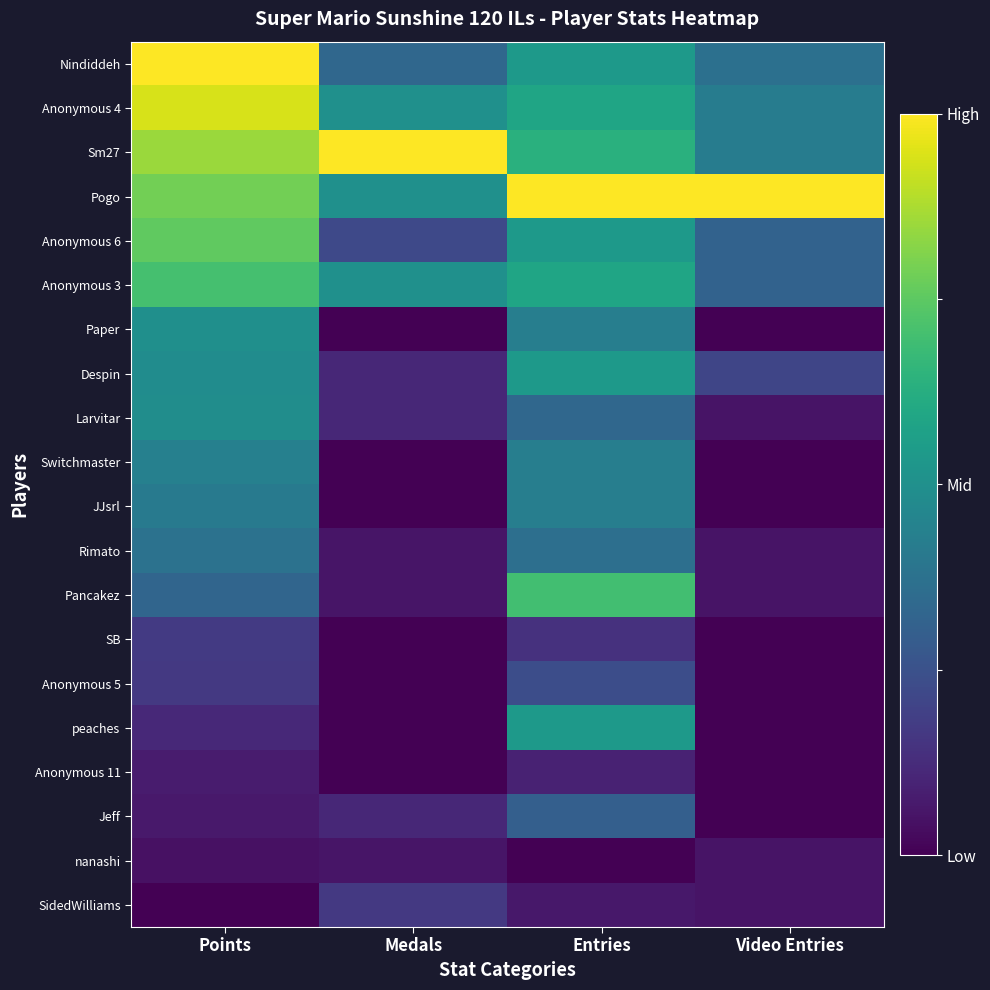

How many categories are shown in the chart?

4